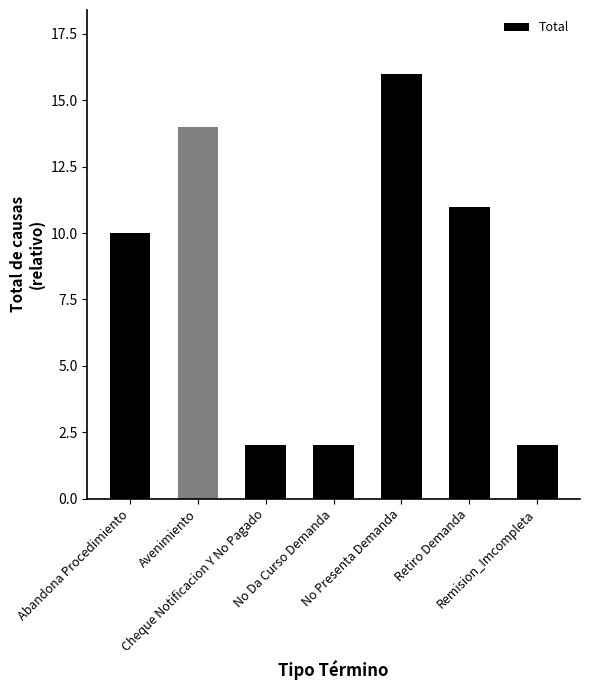

What is the average value?

8